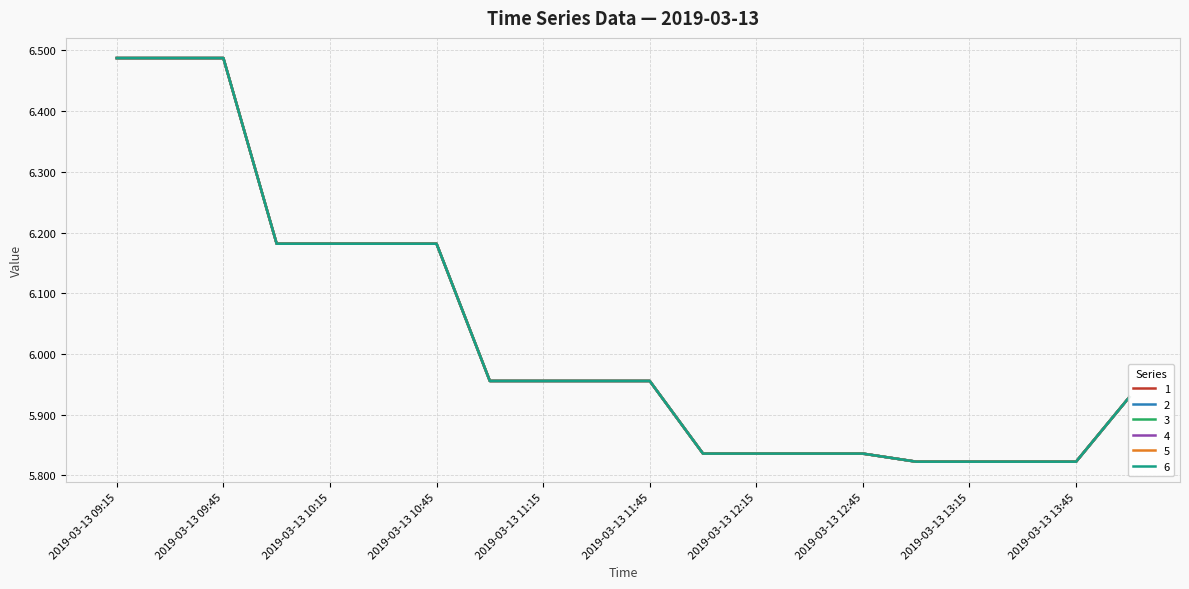

What is the sum of all 2 values?

120.6